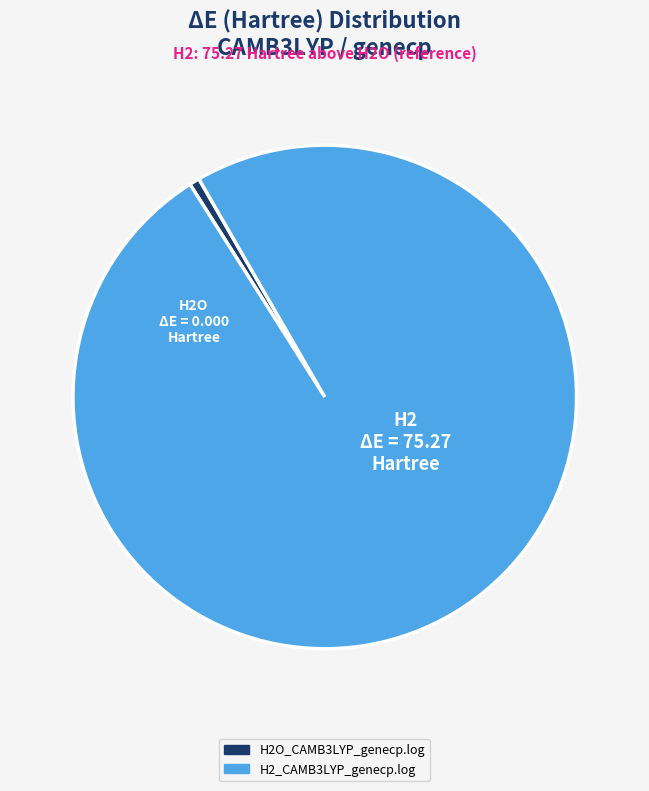

Is there any slice that represents more than half of the pie?

Yes